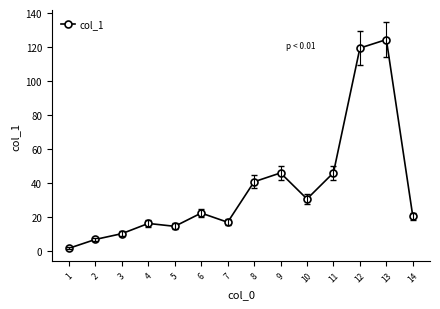

How many points are higher than both their immediate neighbors (excluding endpoints)?

4